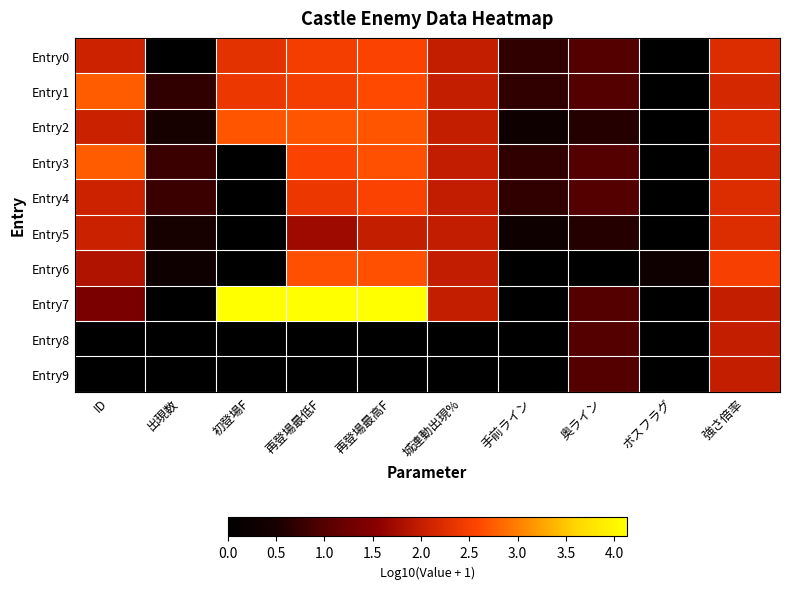

Rank the series at 初登場F from lowest to highest value.

Entry3, Entry4, Entry5, Entry6, Entry8, Entry9, Entry0, Entry1, Entry2, Entry7